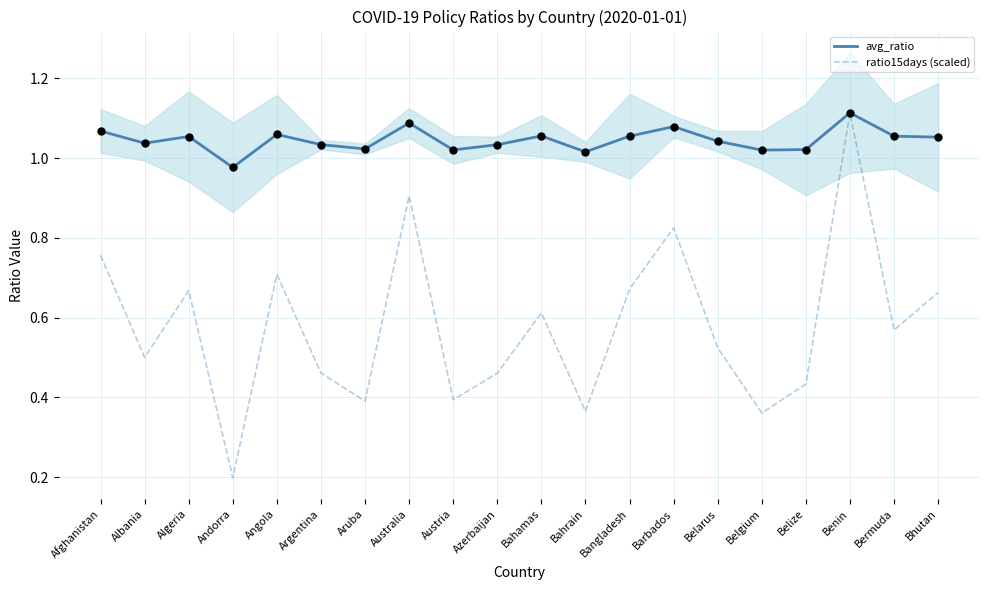

Which series has the largest total across all categories?

avg_ratio